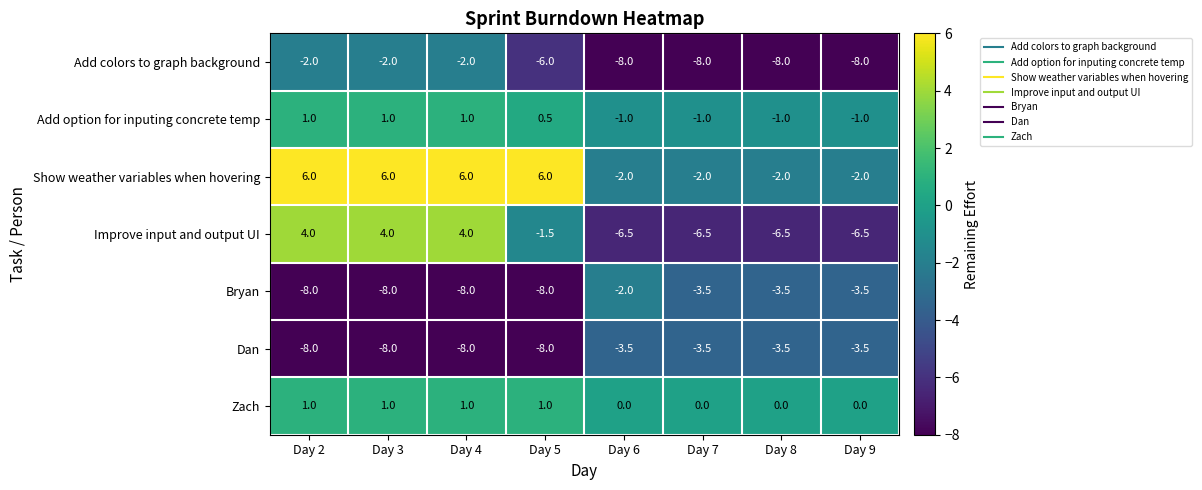

At which label does Bryan first exceed -3?

Day 6